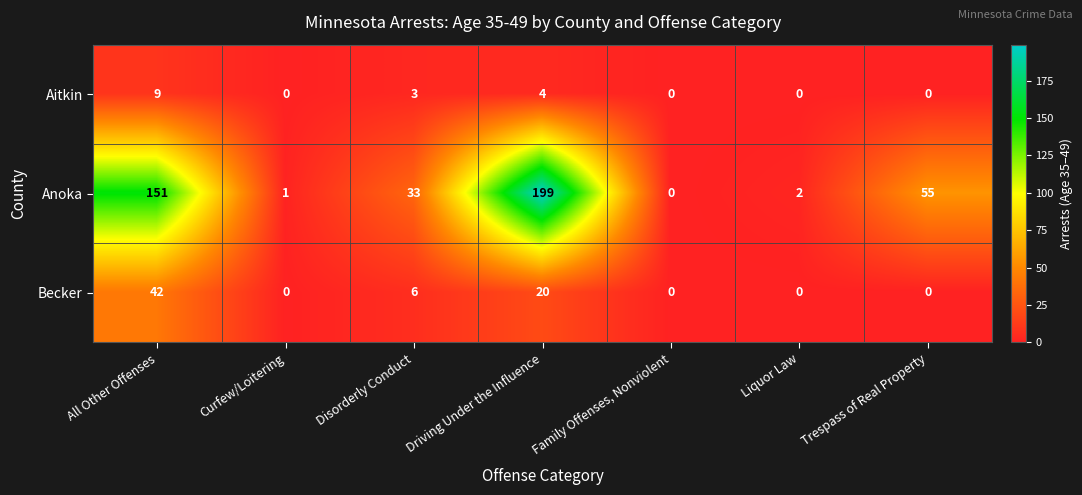

Rank the series by their maximum value, from highest to lowest.

Anoka, Becker, Aitkin